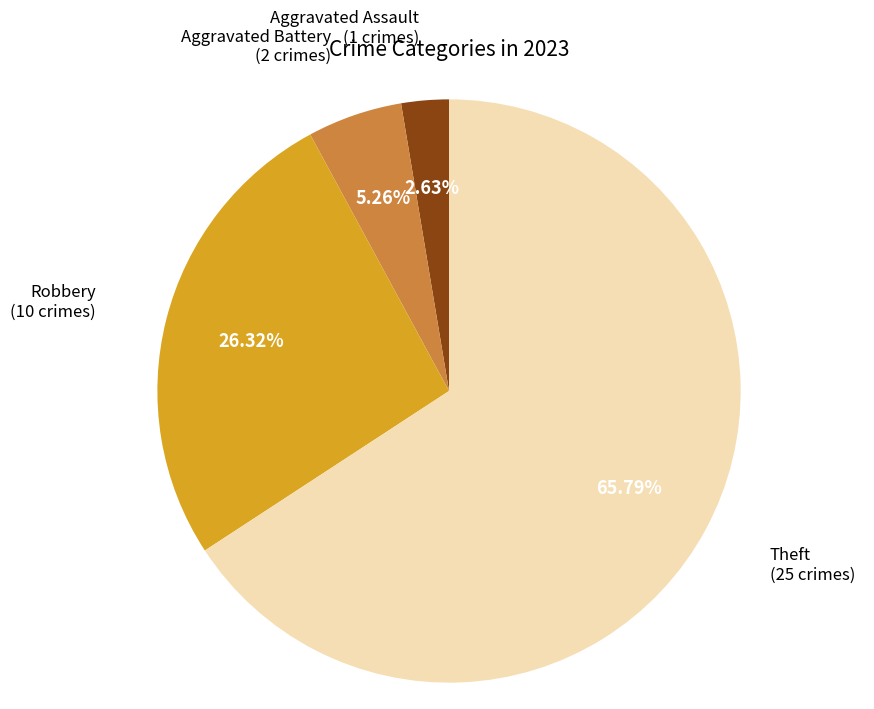

Does any single category account for the majority?

Yes